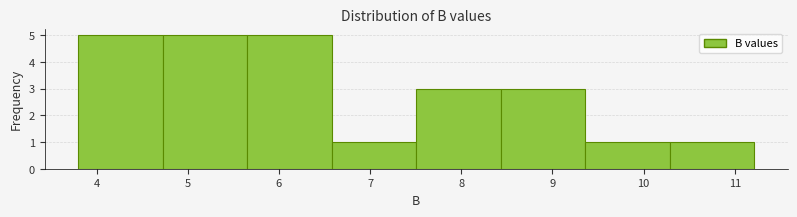

Reading left to right, transcribe this chart: for each bar, give the range it covers on the x-axis and its height. Neither the bar edges nor the heights are printed on the chart, so give them approximately, as read against the axes.

3.8 to 4.7: 5
4.7 to 5.7: 5
5.7 to 6.6: 5
6.6 to 7.5: 1
7.5 to 8.4: 3
8.4 to 9.4: 3
9.4 to 10.3: 1
10.3 to 11.2: 1